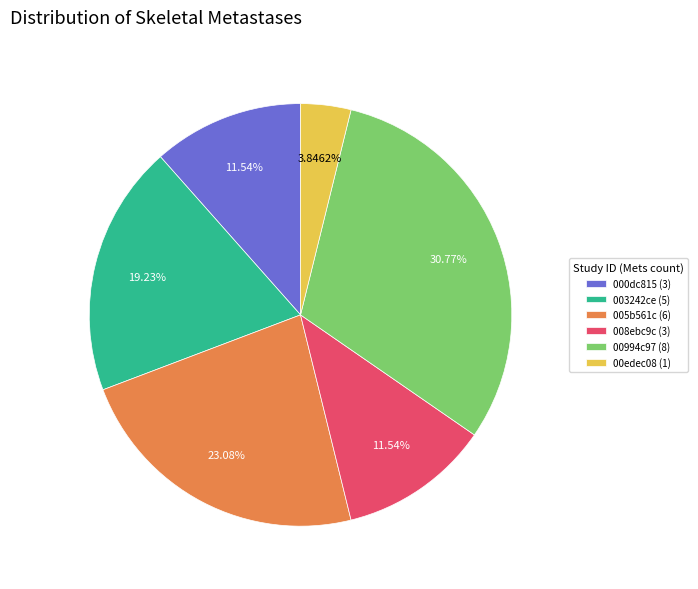

Which slice is the smallest?

00edec08 (1)